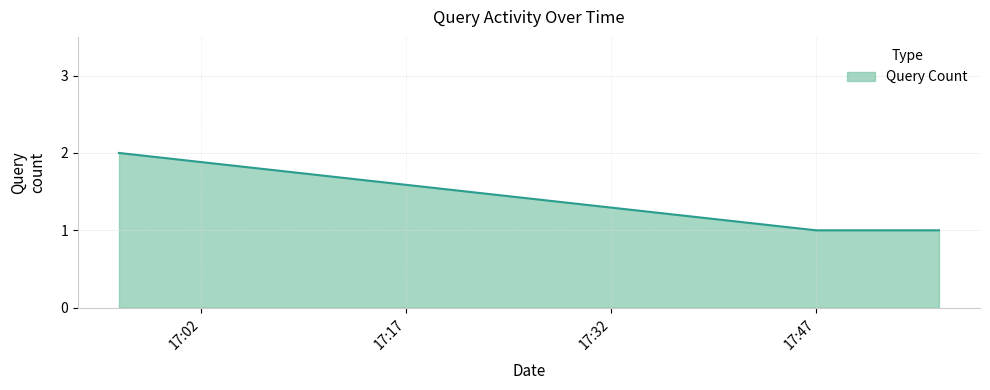

What is the sum of all values?

5